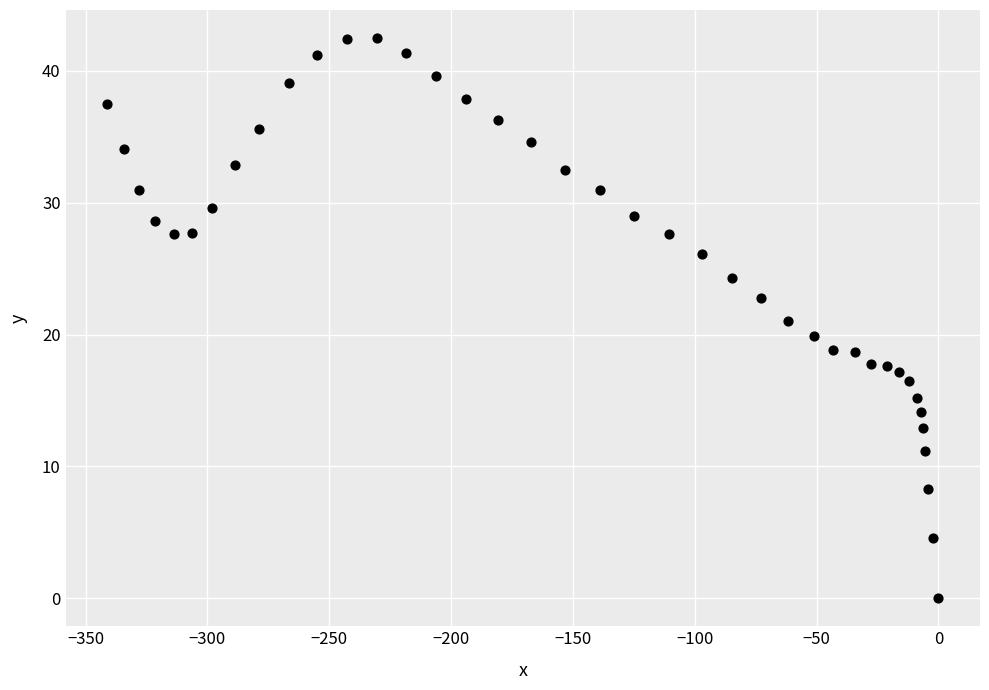

What is the range of Y values (max minus min)?

42.5